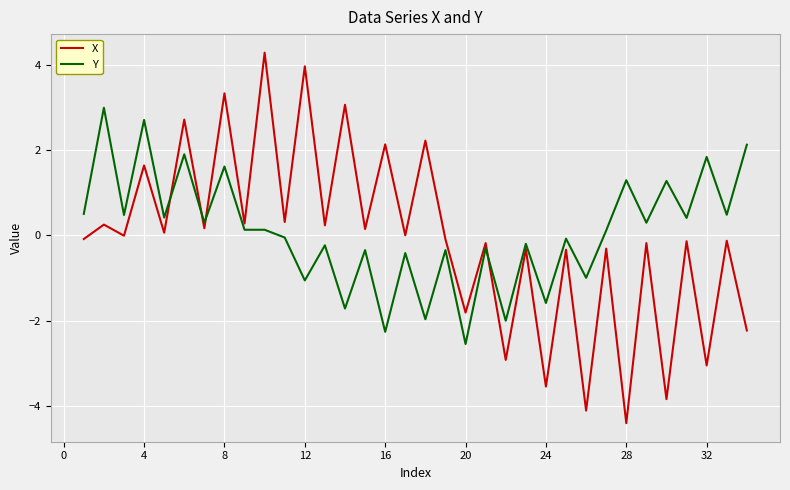

Rank the series by their maximum value, from highest to lowest.

X, Y